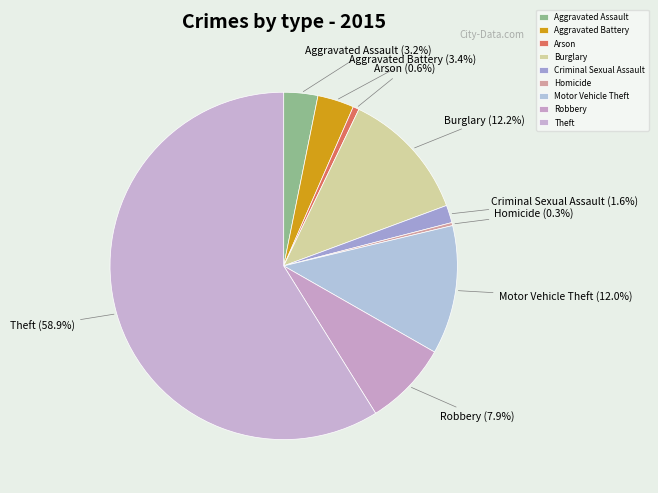

Does Theft account for over 50% of the chart?

Yes